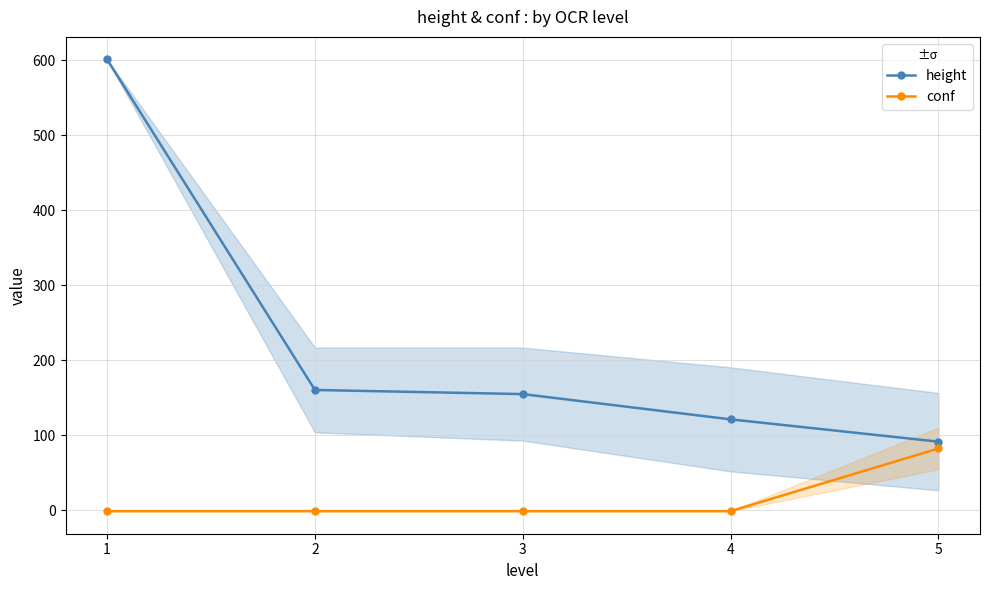

Is the value of height at 1 greater than the value of conf at 2?

Yes